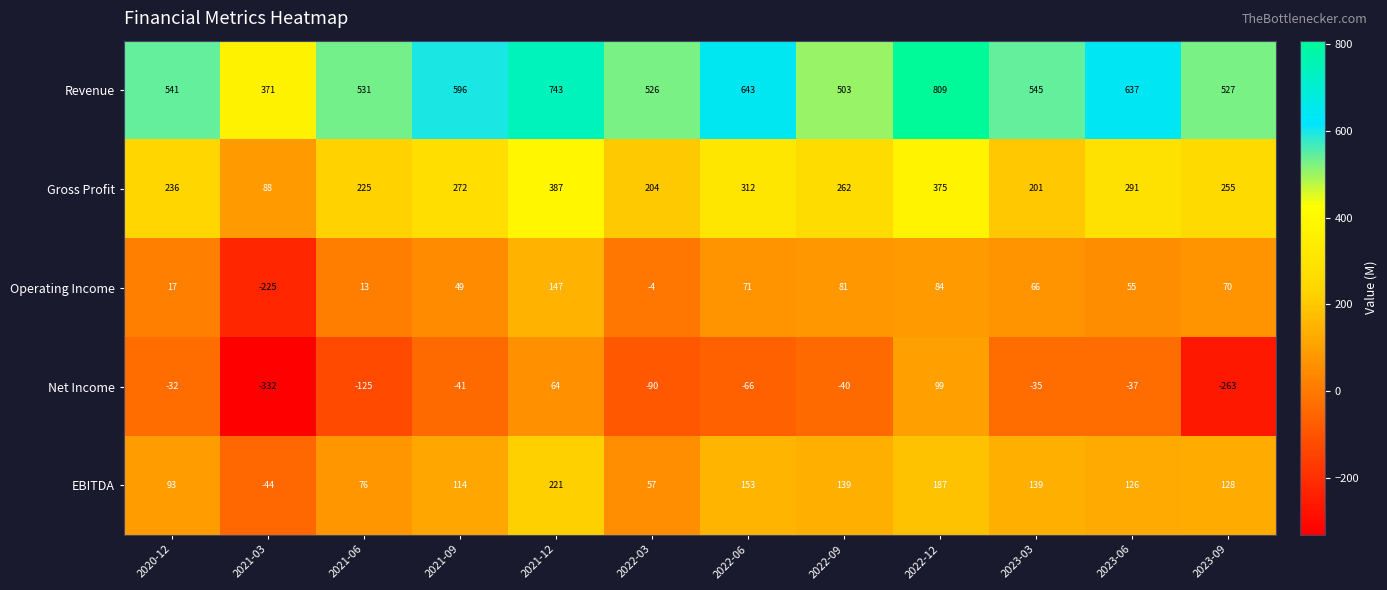

How many positive values does the EBITDA series have?

11